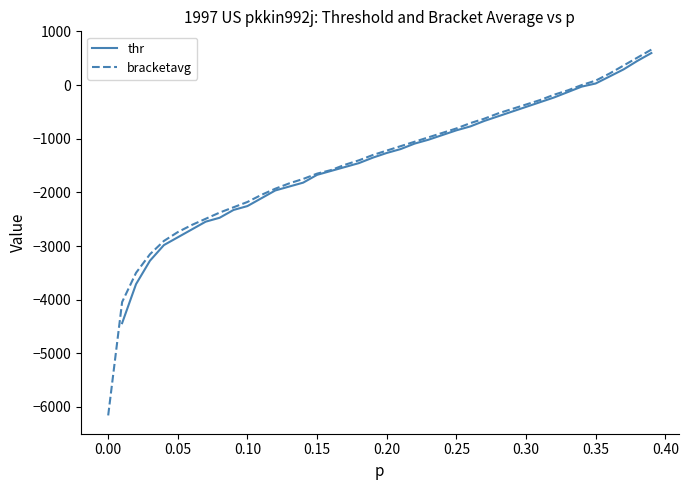

What is the lowest value of the bracketavg series?

-6157.3